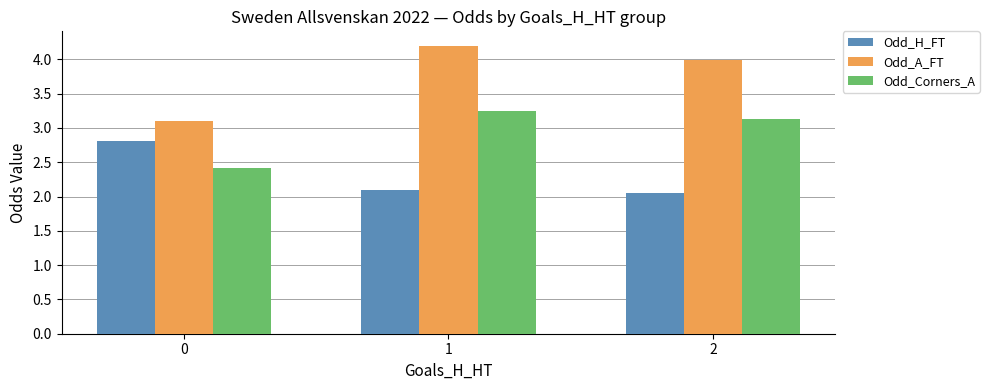

The Odd_A_FT series shows 4.0 at 2. True or false?

True